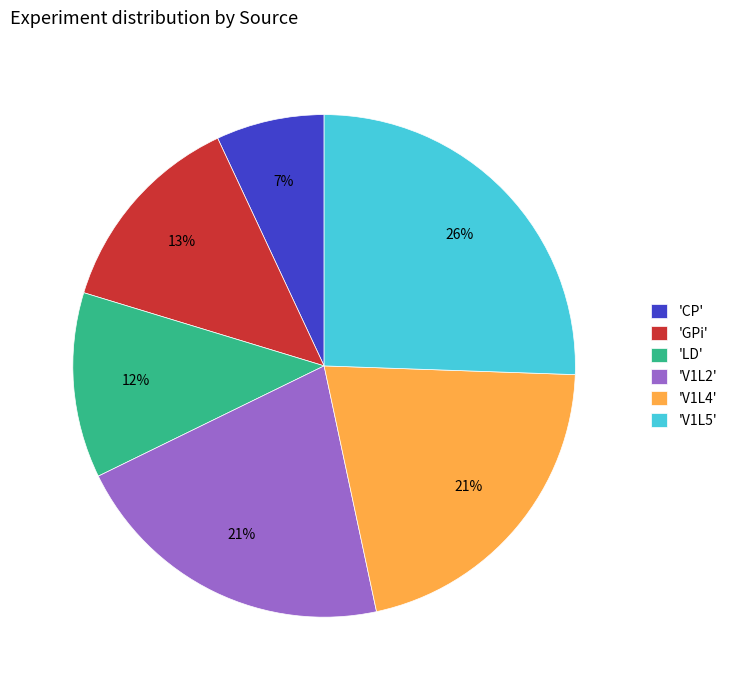

Does 'V1L5' represent more than half of the total?

No